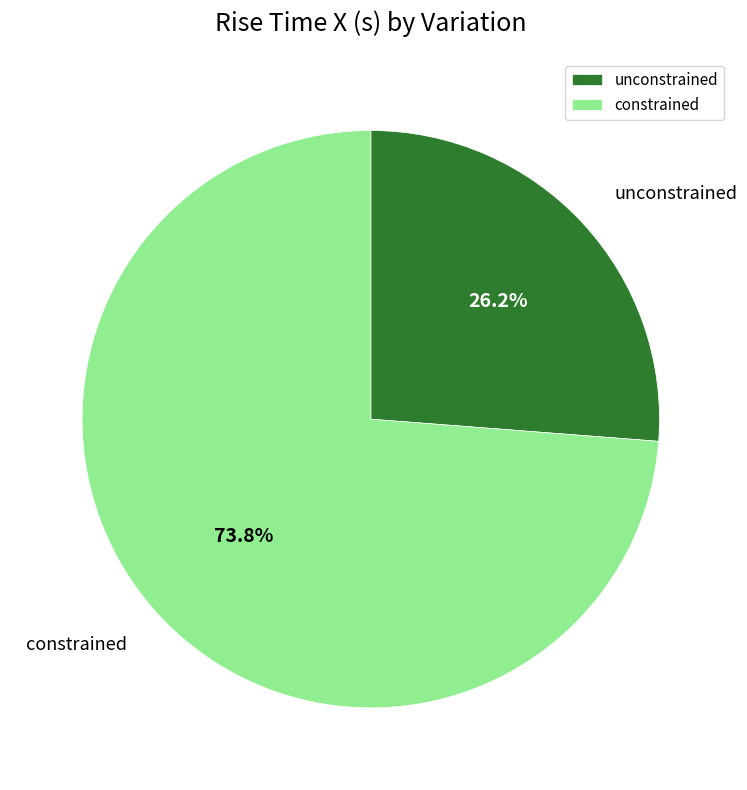

How many segments does this pie chart have?

2